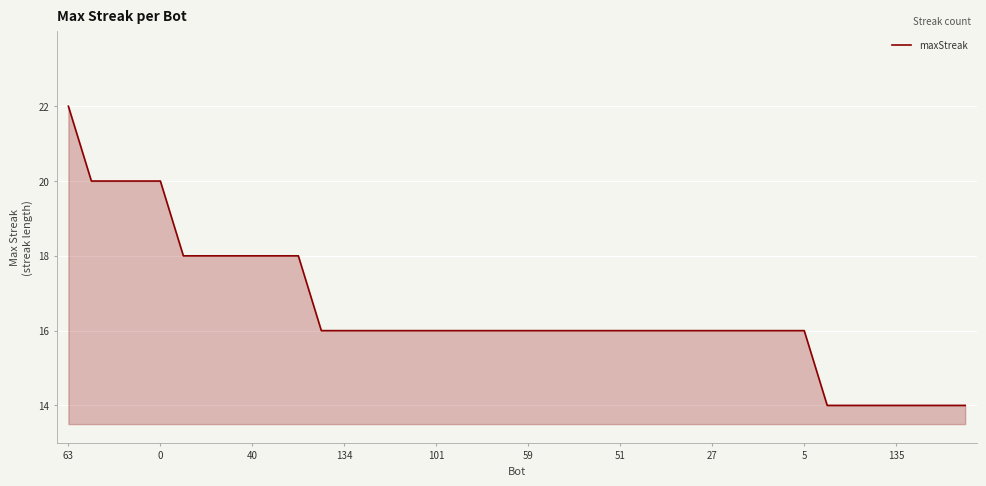

What is the maximum value shown in the chart?

22